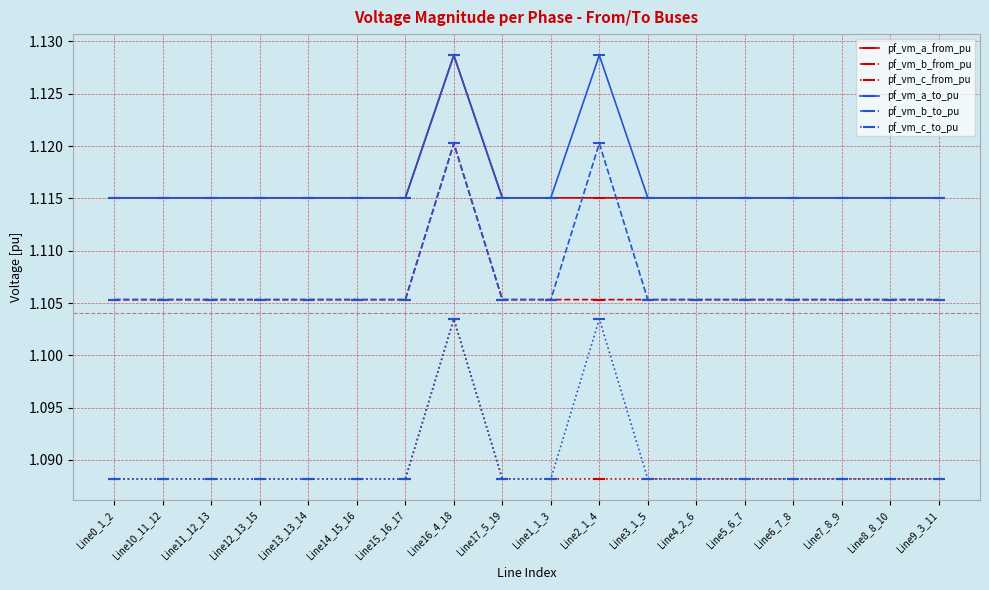

What is the sum of all pf_vm_c_to_pu values?

19.6